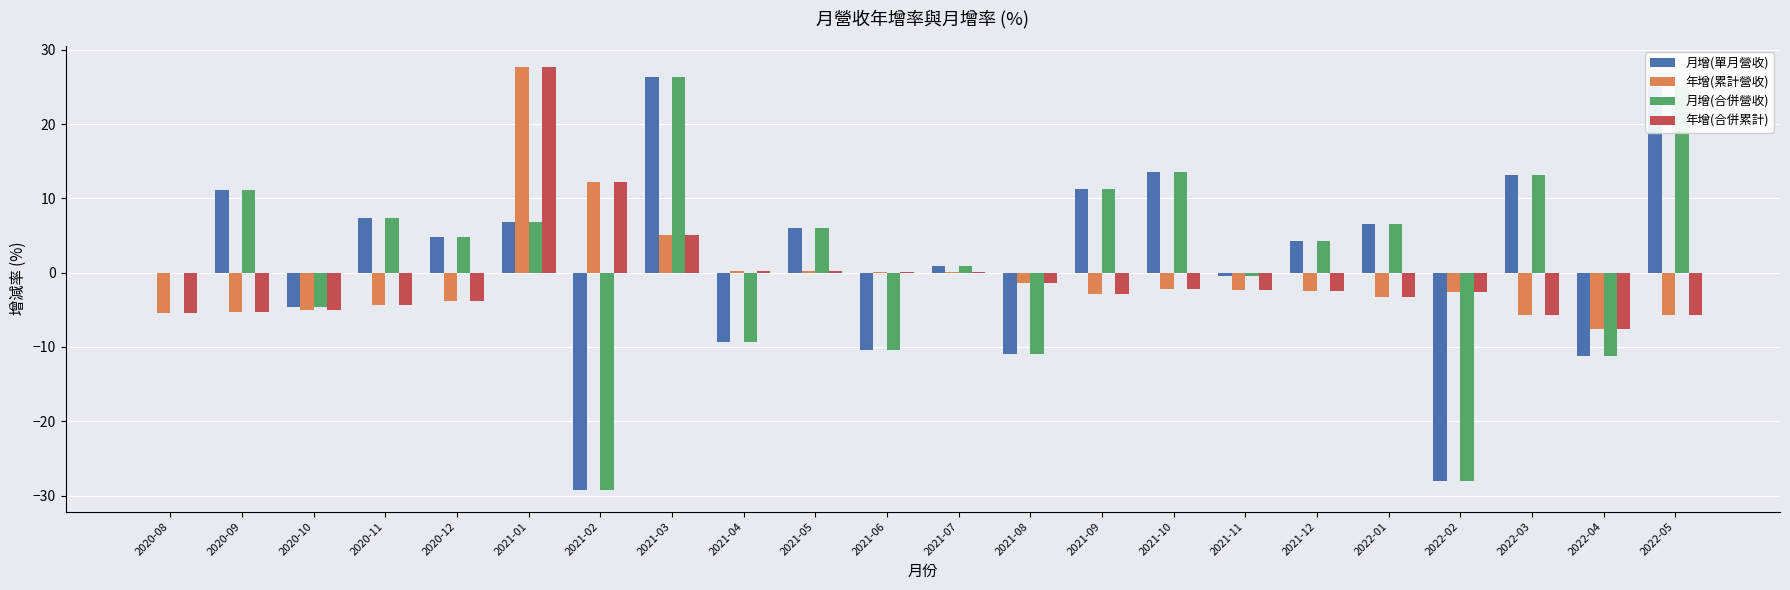

What is the sum of all 月增(單月營收) values?

32.7